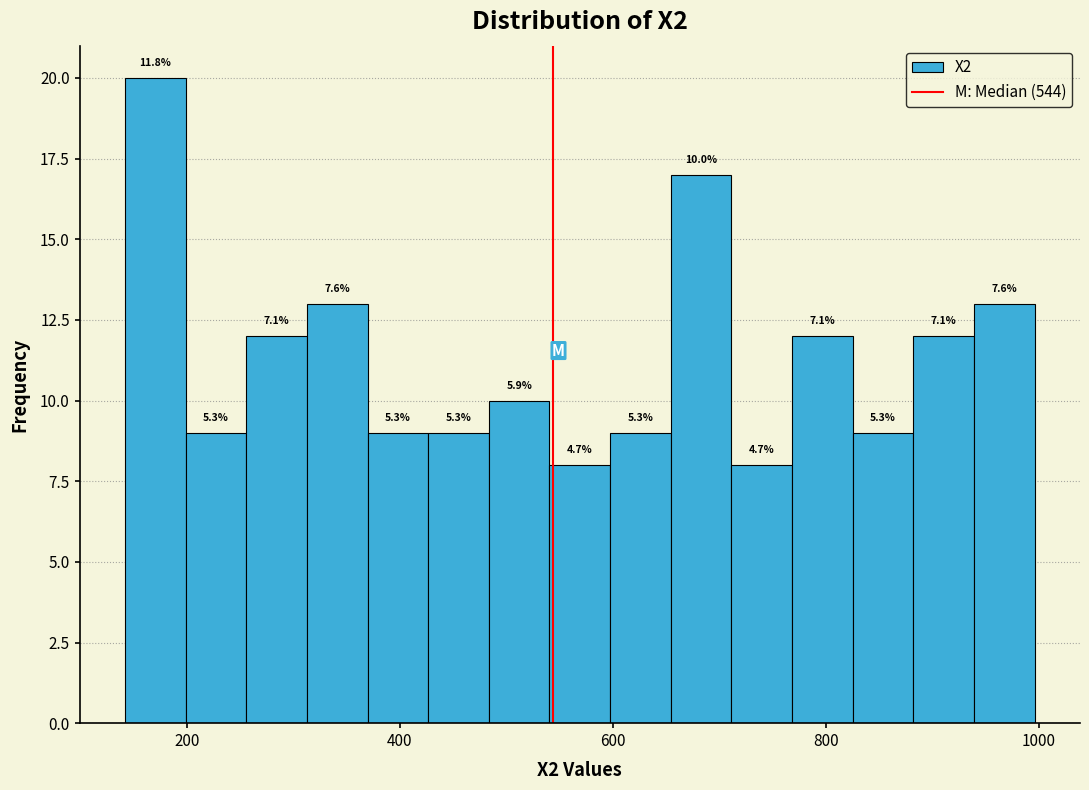

Read against the x-axis, roughly where is the centre of the tallest bar?

180